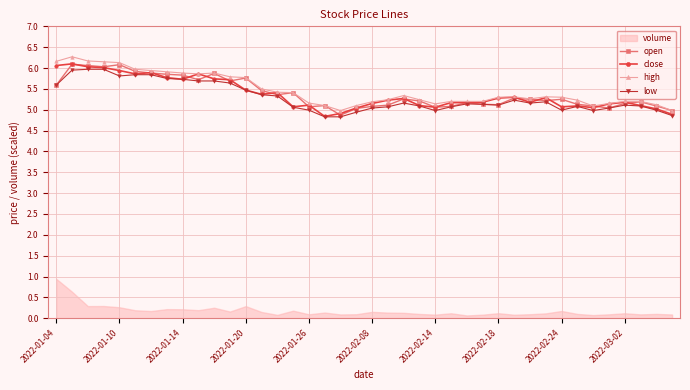

What is the difference between the low values at 22 and 25?

0.1